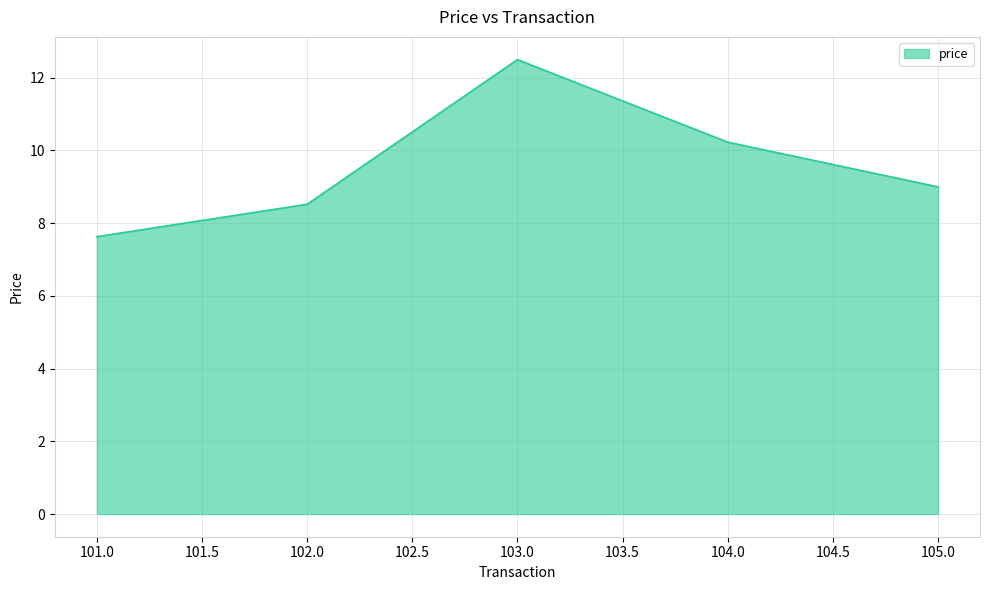

Reading right to left, what are all the values shown in this chart?

9.0	10.2	12.5	8.5	7.6